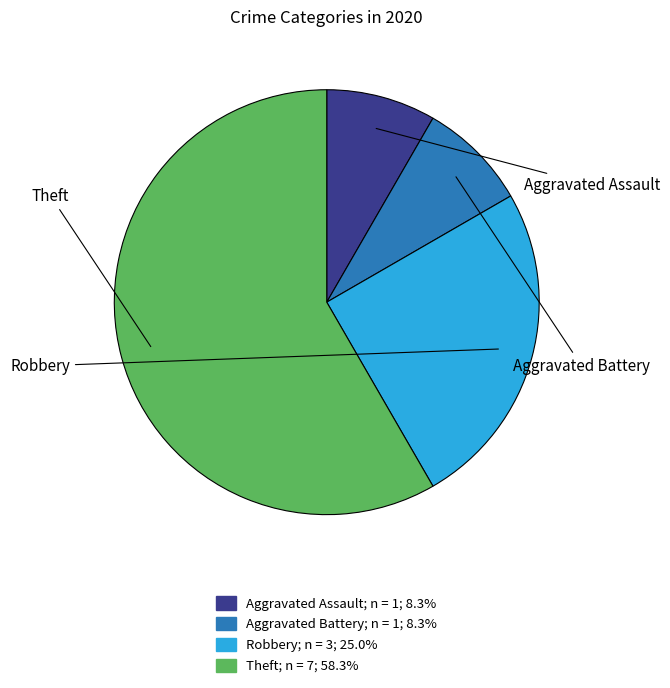

To the nearest percent, what is the combined percentage of Aggravated Assault and Robbery?

33%